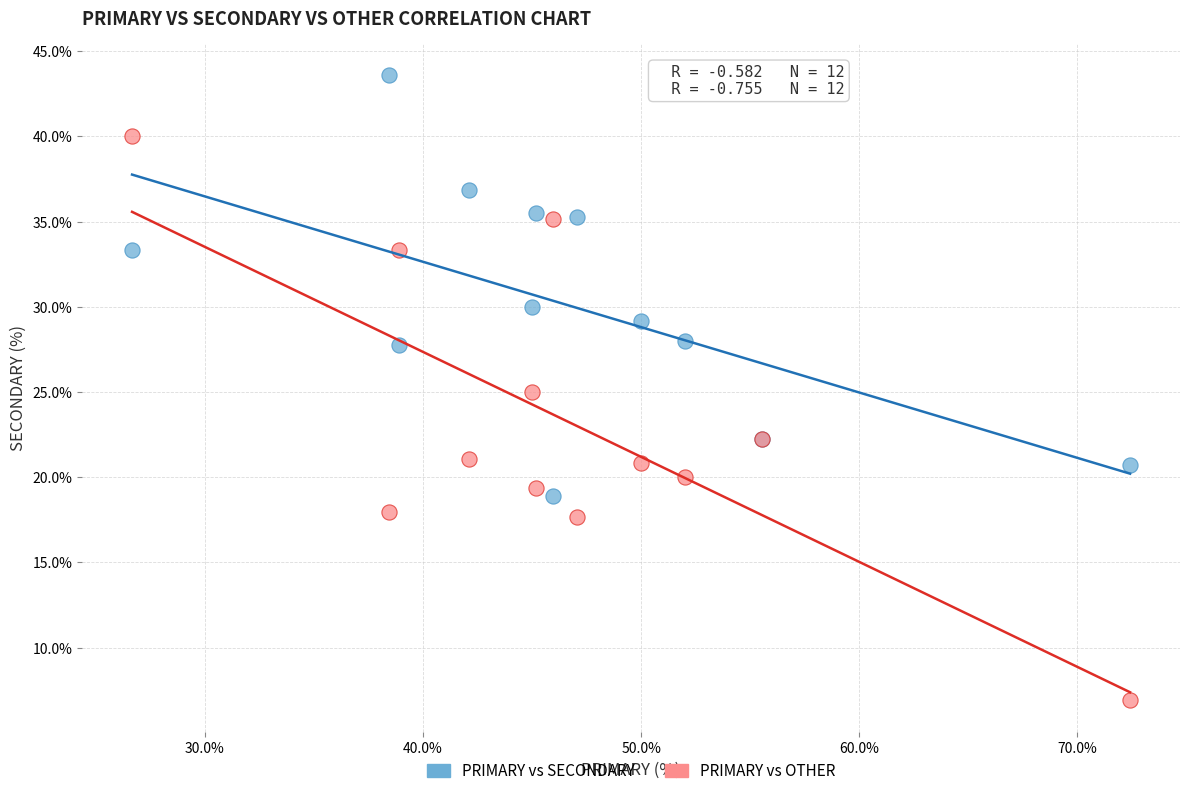

Which series contains the highest Y value?

PRIMARY vs SECONDARY